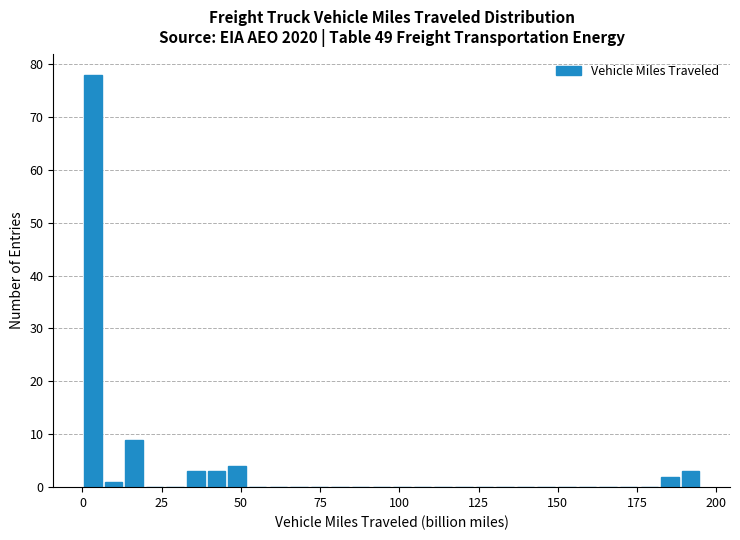

Read against the x-axis, roughly where is the centre of the tallest bar?

5